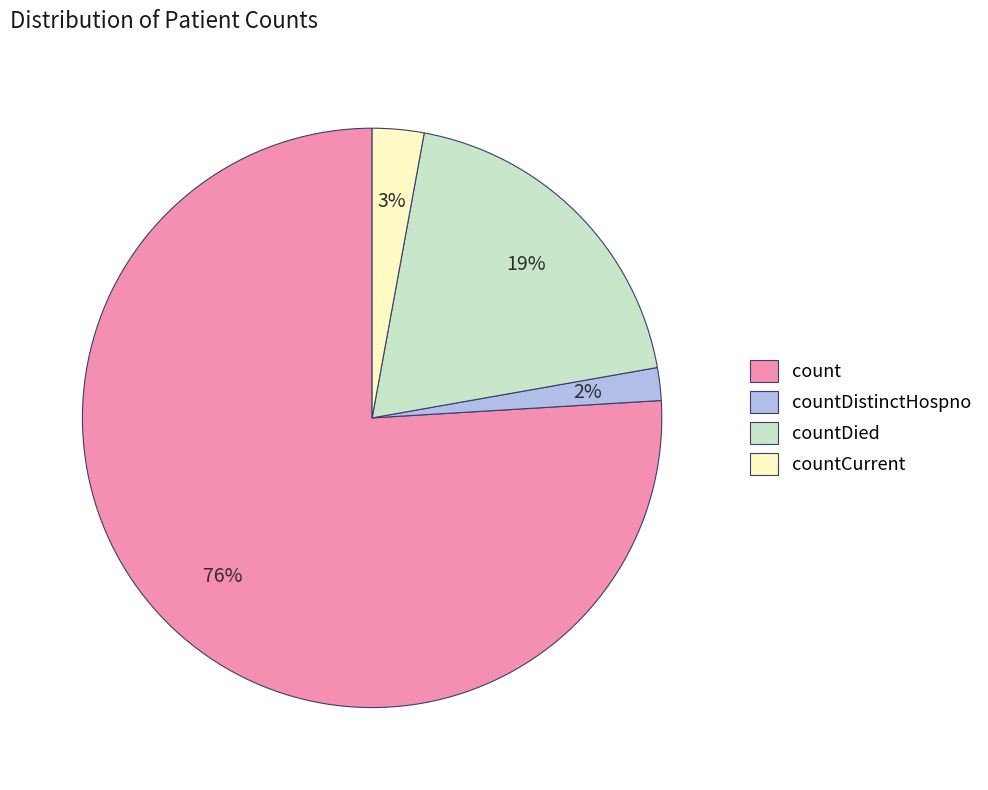

To the nearest percent, what is the difference between the largest and smallest slice percentages?

74%